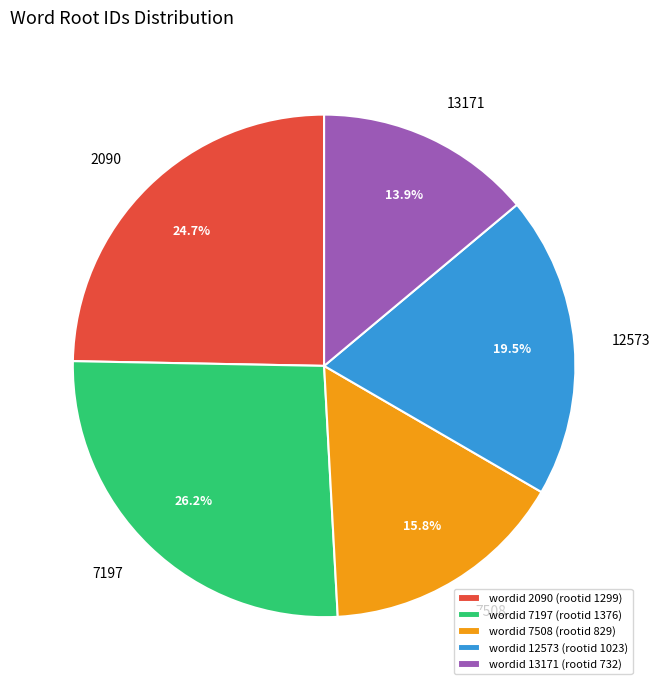

Is it true that 2090 is 25% of the pie?

True